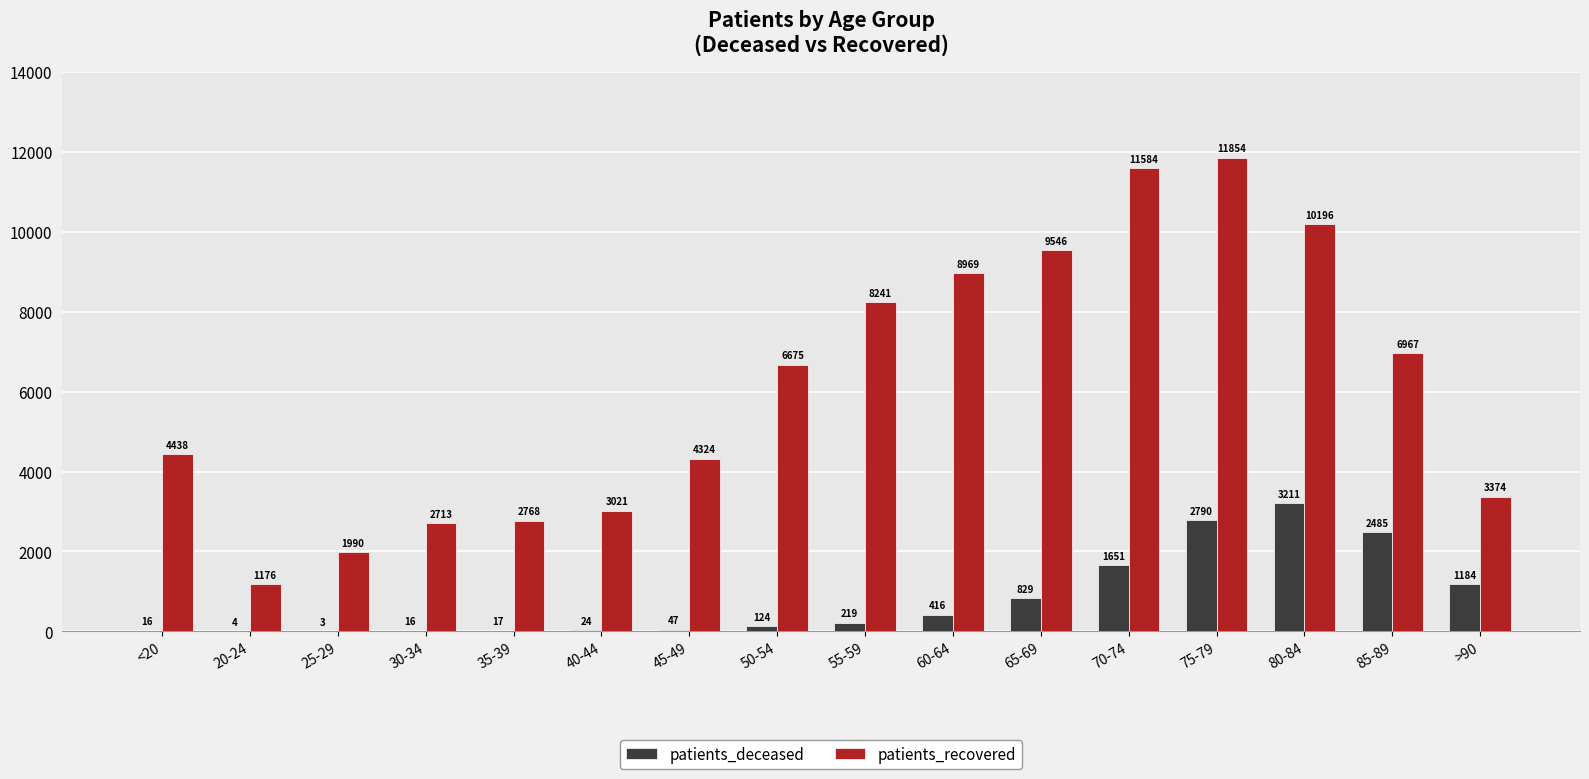

Are the bars horizontal?

No